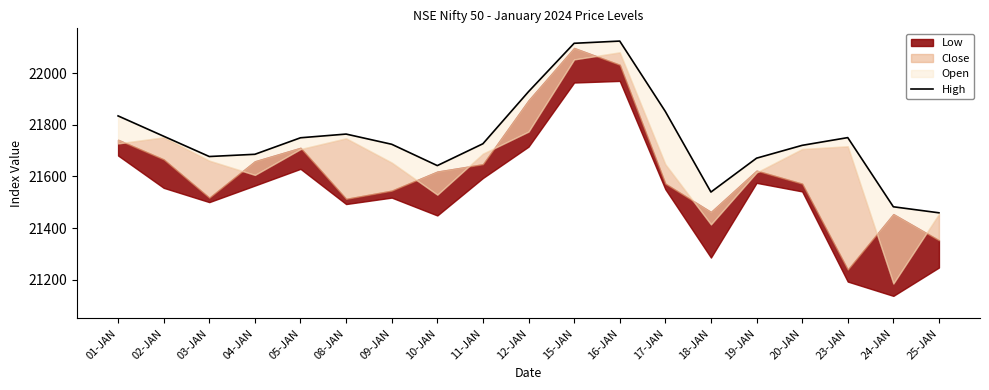

Reading left to right, list all the values displayed in this chart.

01-JAN=21834.3	02-JAN=21755.6	03-JAN=21677.0	04-JAN=21685.7	05-JAN=21749.6	08-JAN=21764.0	09-JAN=21724.5	10-JAN=21641.8	11-JAN=21726.5	12-JAN=21928.2	15-JAN=22115.5	16-JAN=22124.2	17-JAN=21851.5	18-JAN=21539.4	19-JAN=21670.6	20-JAN=21720.3	23-JAN=21750.2	24-JAN=21482.3	25-JAN=21459.0